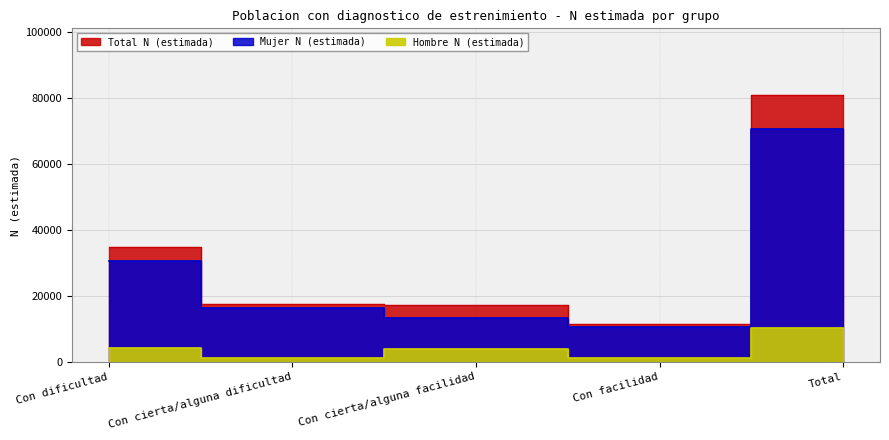

How many categories are shown in the chart?

5